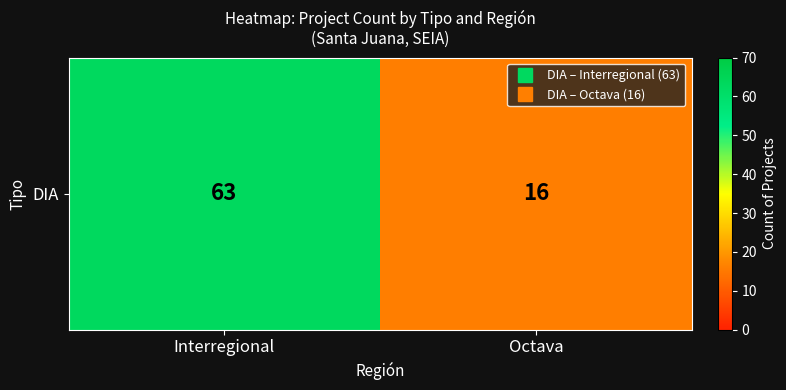

The value at Interregional is 13. True or false?

False